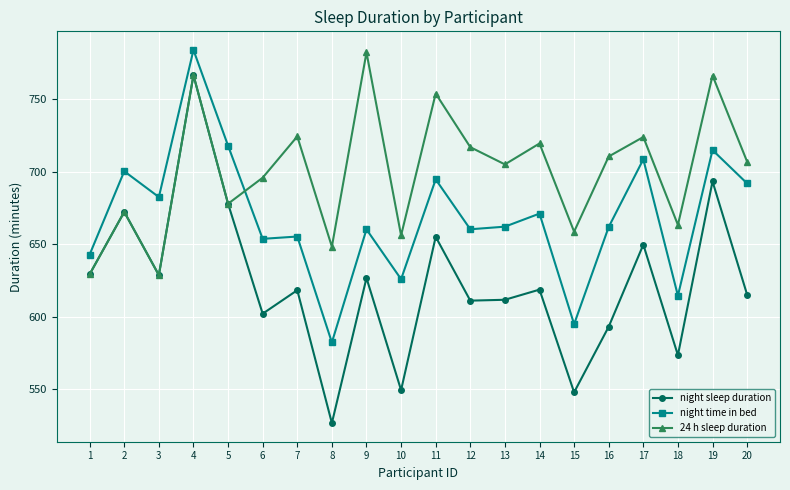

What is the difference between the maximum and second lowest values in the night time in bed series?

189.0